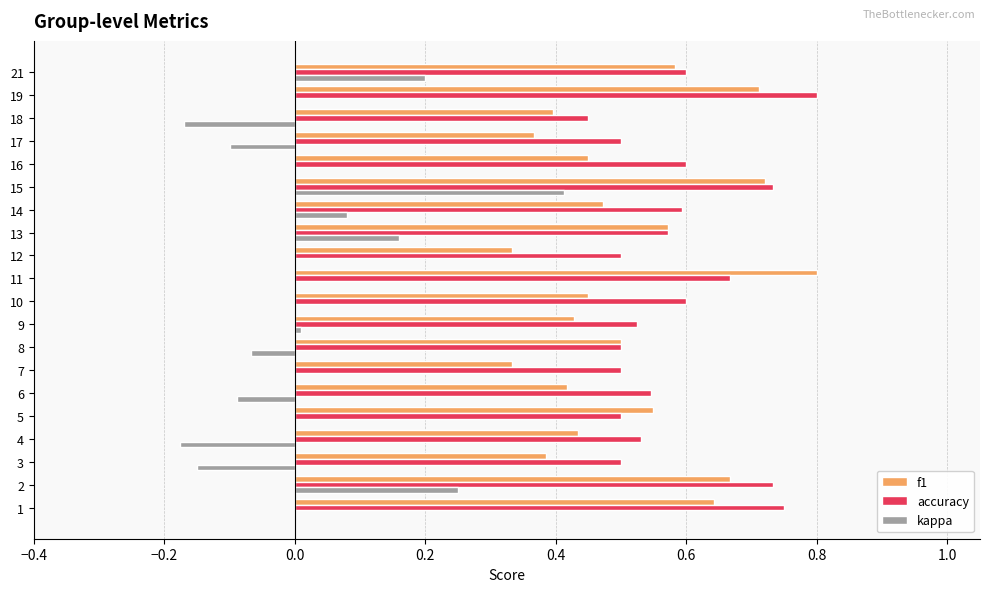

Which series has the largest total across all categories?

accuracy